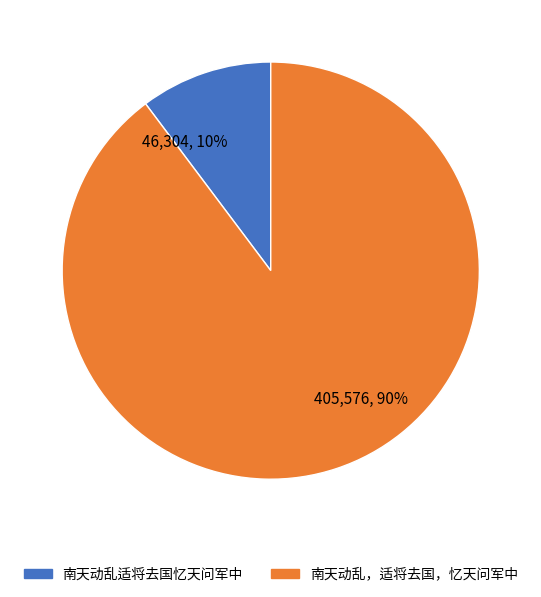

Which category has the biggest portion of the pie?

405,576, 90%